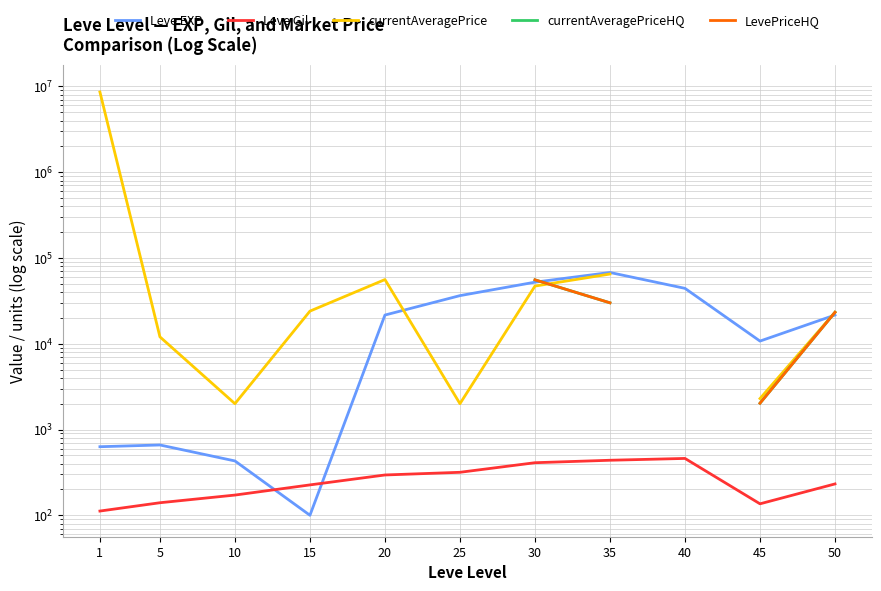

True or false: currentAveragePriceHQ has more than 2 interior local peaks.

False